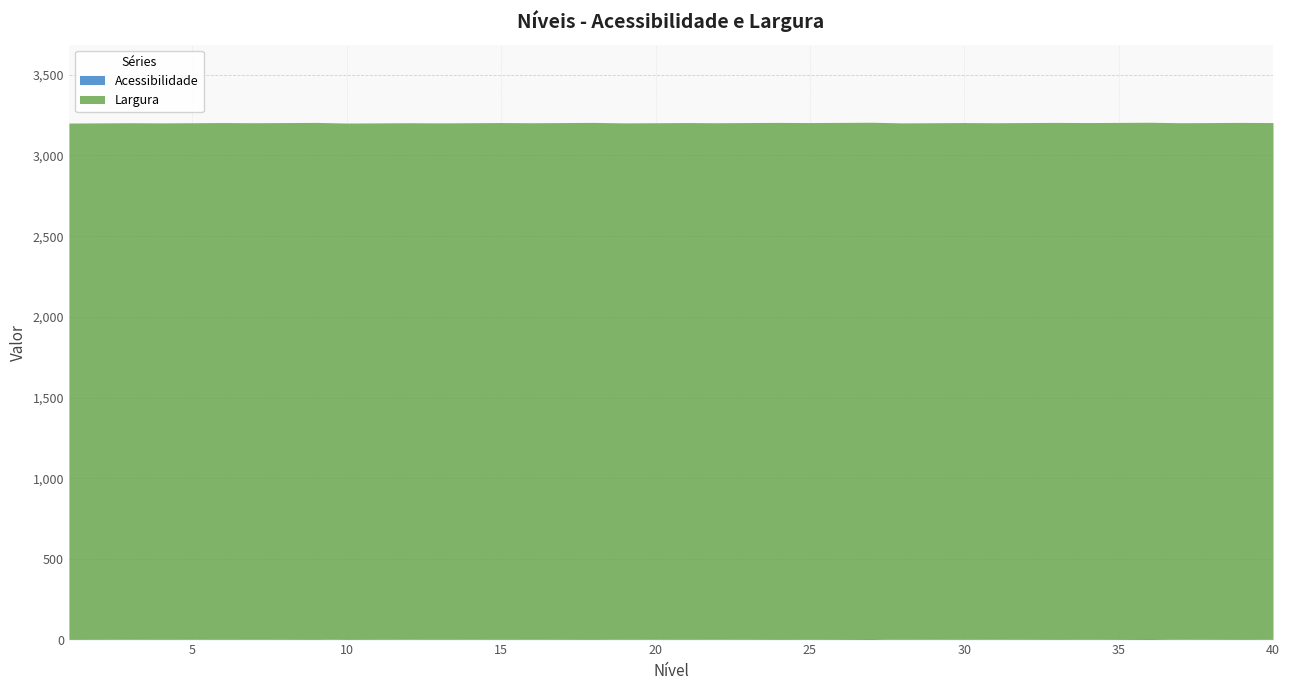

Rank the series by their maximum value, from highest to lowest.

Largura, Acessibilidade